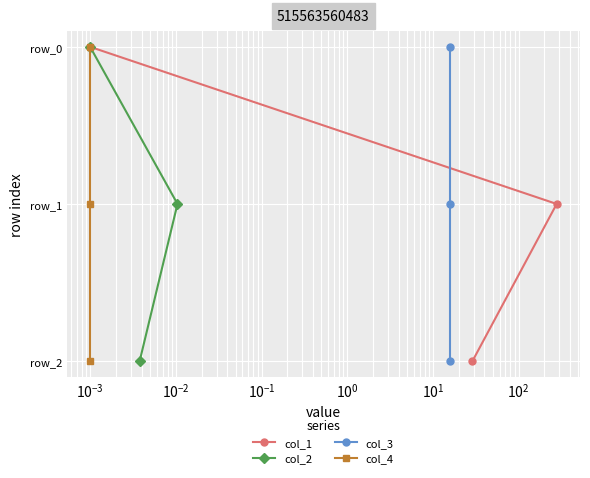

Does the chart display data point markers on the line(s)?

Yes